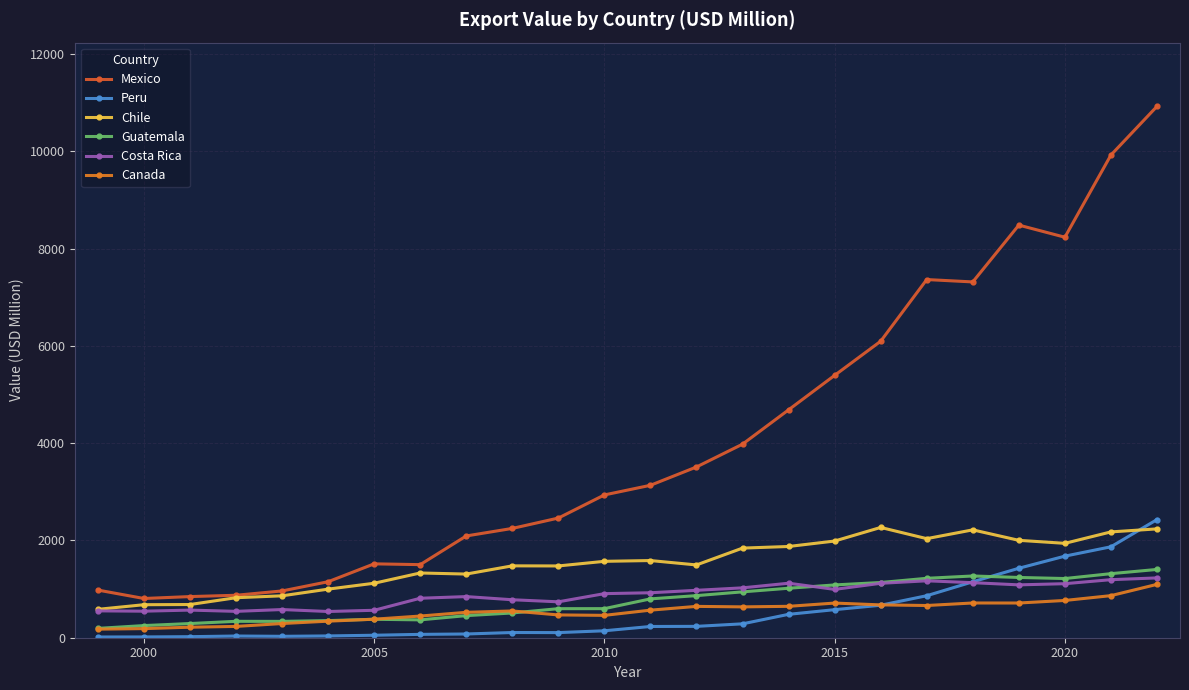

Which series has the largest range (max minus min)?

Mexico